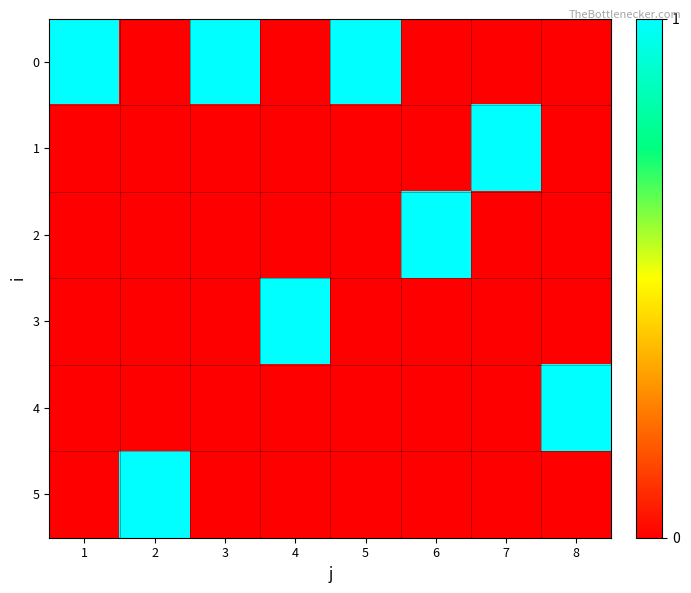

Between 2 and 6, which series saw the biggest shift?

2